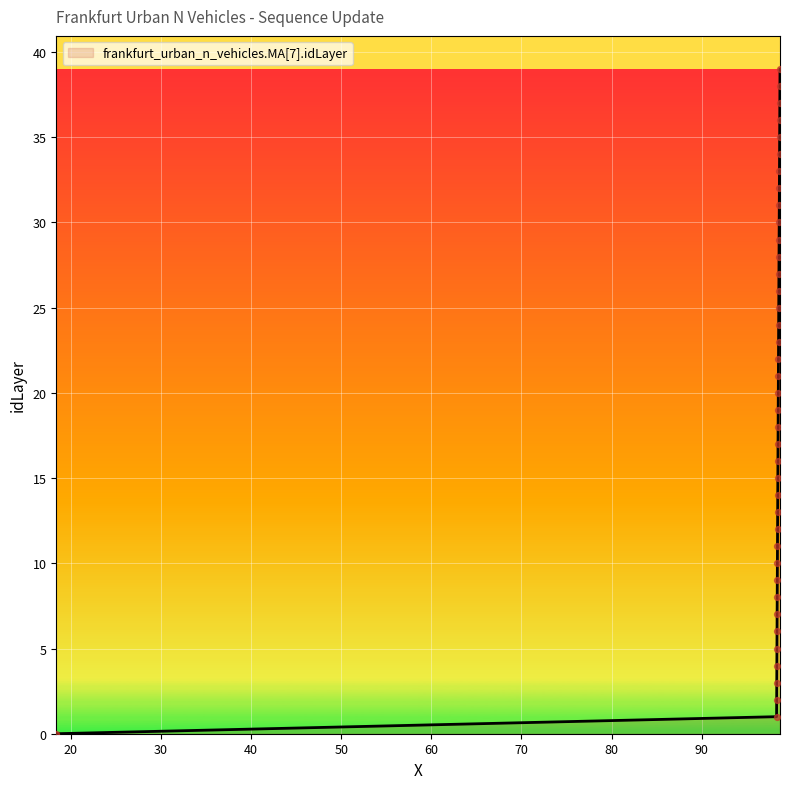

What is the maximum value shown in the chart?

39